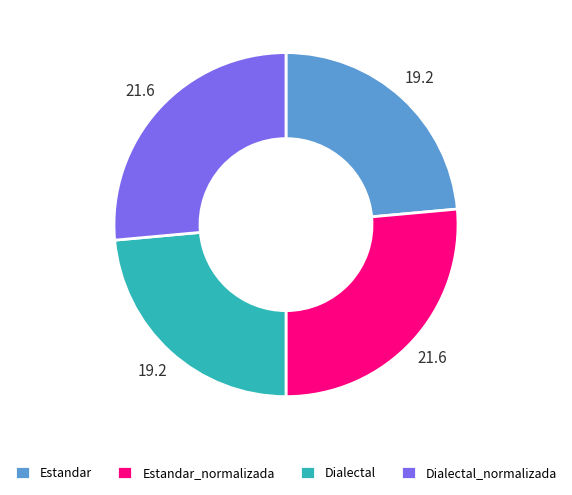

What is the ratio of the value at Dialectal to the value at Estandar?

1.0